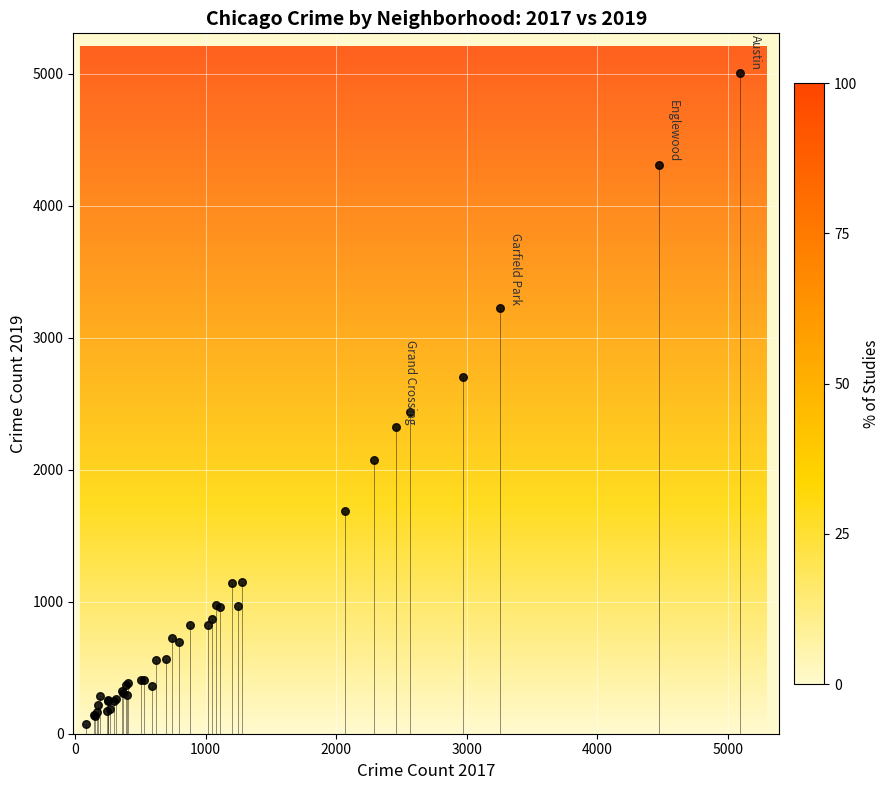

What Y value in the scatter plot is closest to 2542?

2441